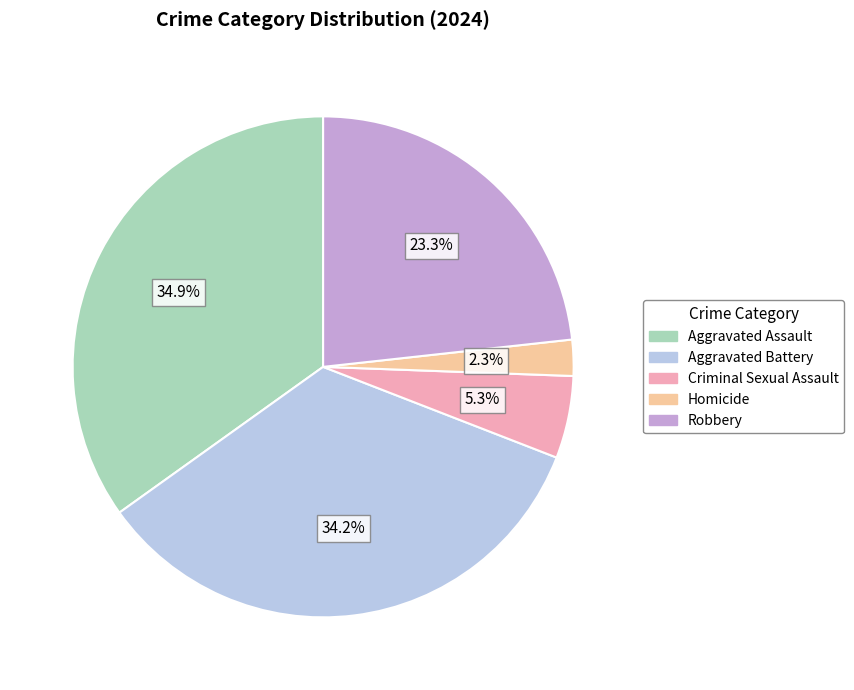

Which slice is the smallest?

Homicide